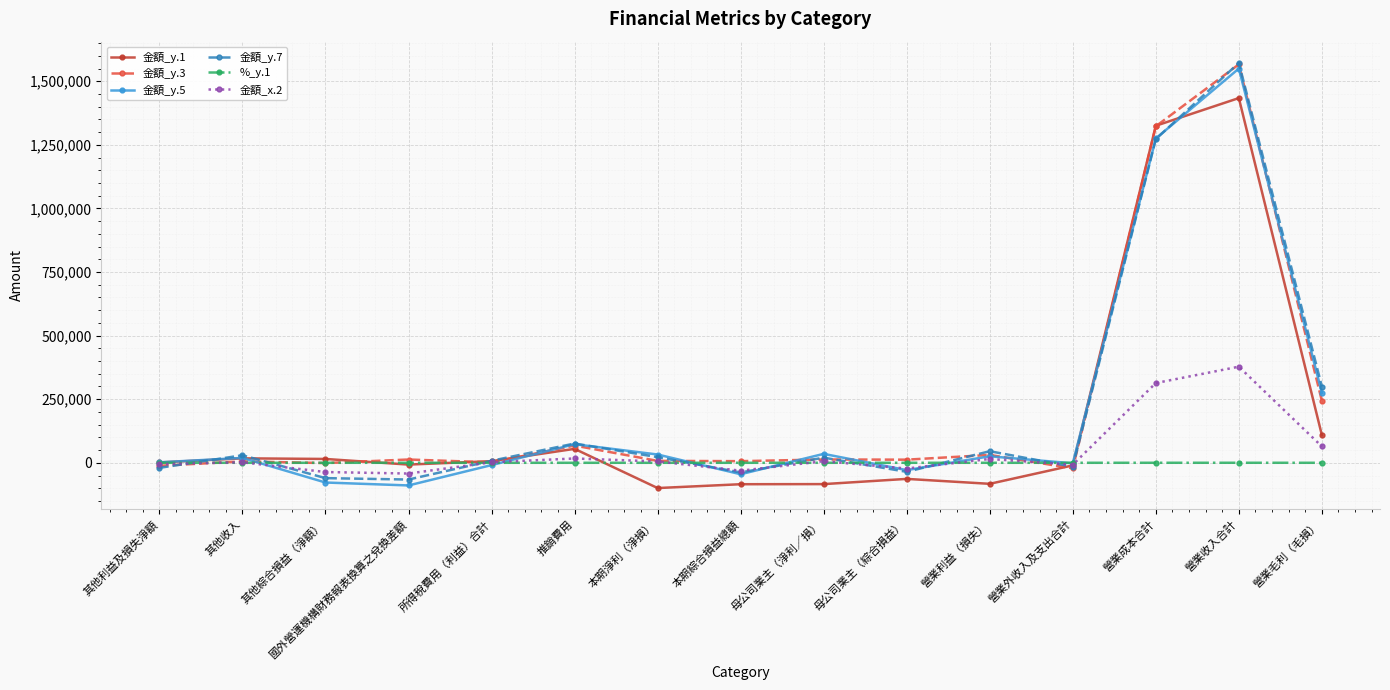

At which category is the sum across all series the highest?

營業收入合計